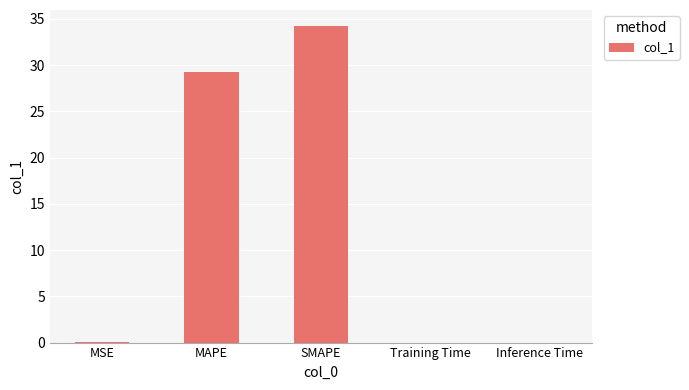

Which label corresponds to the largest value in the chart?

SMAPE